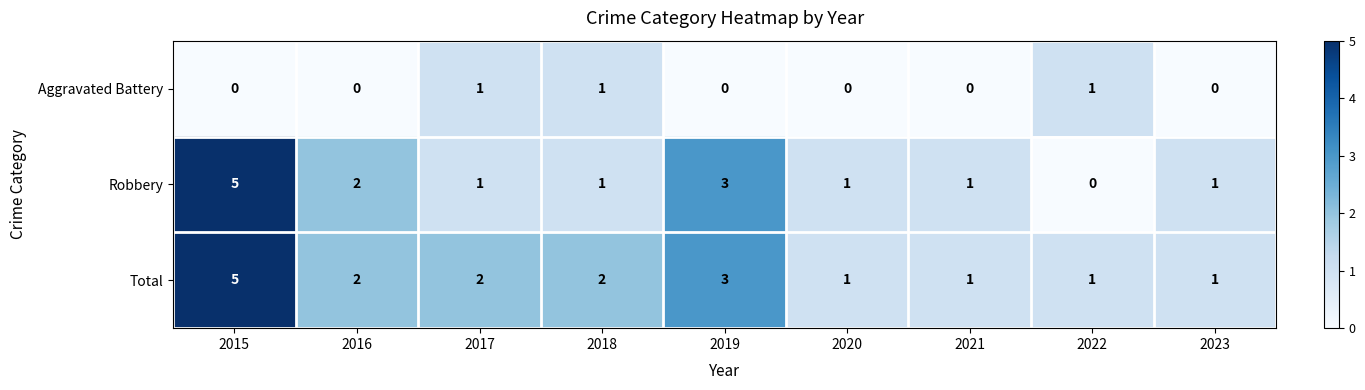

Which series has the widest spread of values?

Robbery